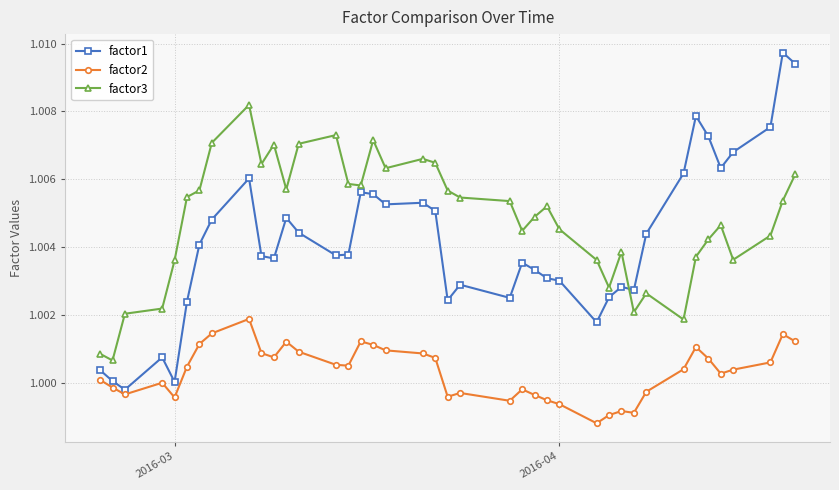

True or false: factor3 has more than 1 points higher than both neighbors.

True